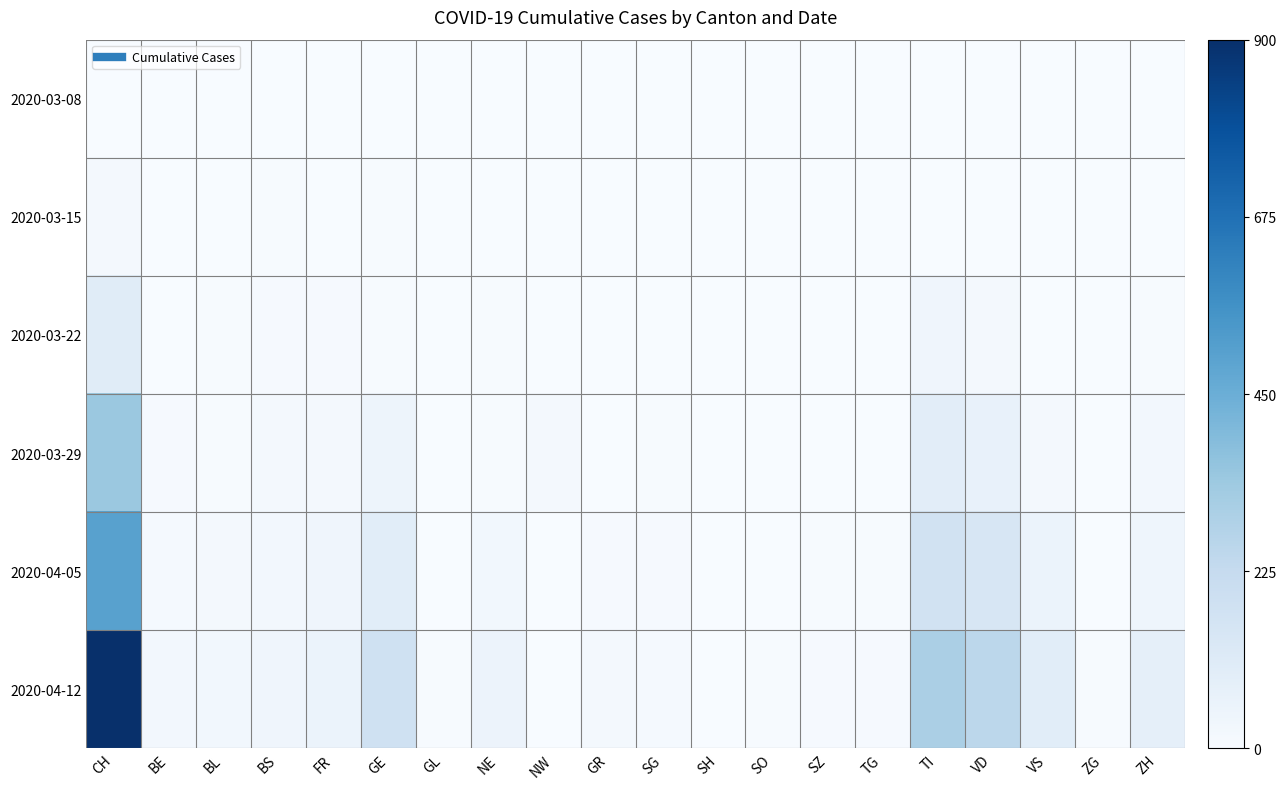

Which category has the highest value across all series?

CH